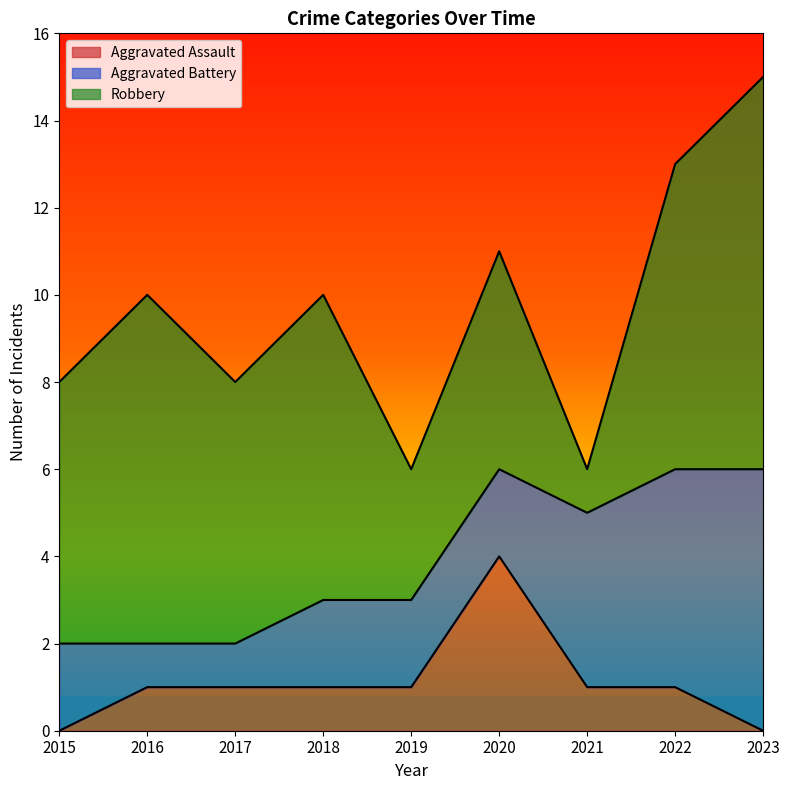

Between 2018 and 2021, which series saw the biggest shift?

Robbery